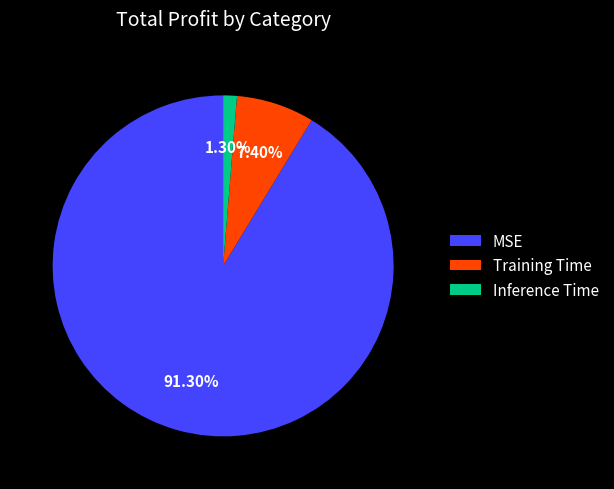

Count the number of slices in the pie.

3